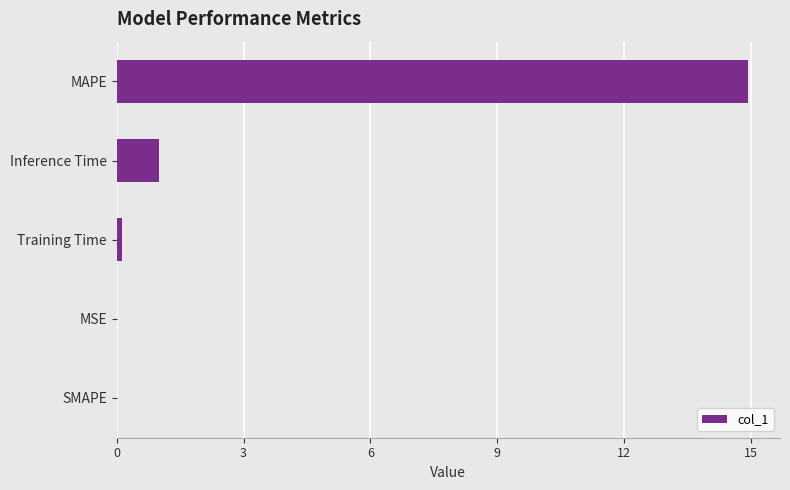

Is it true that the value at SMAPE is 7.0?

False